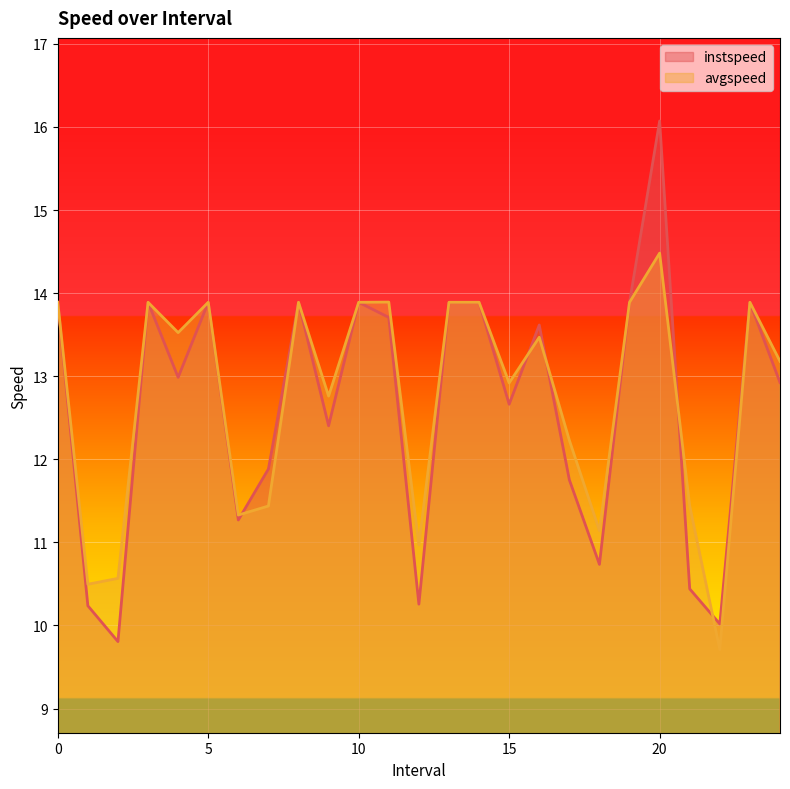

How many lines are shown in the chart?

2